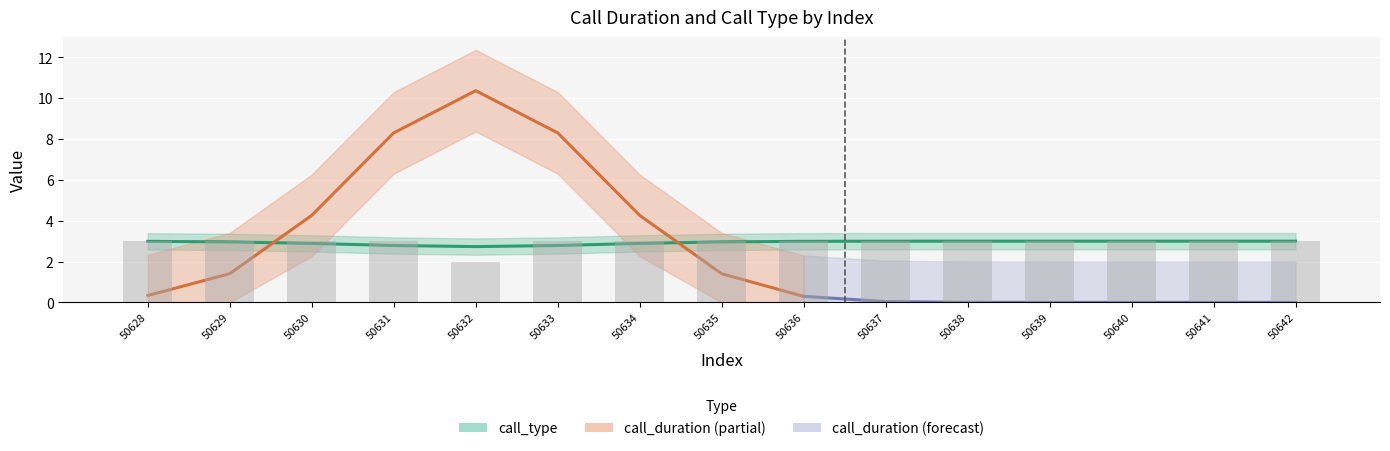

The value at 50634 is 1. True or false?

False